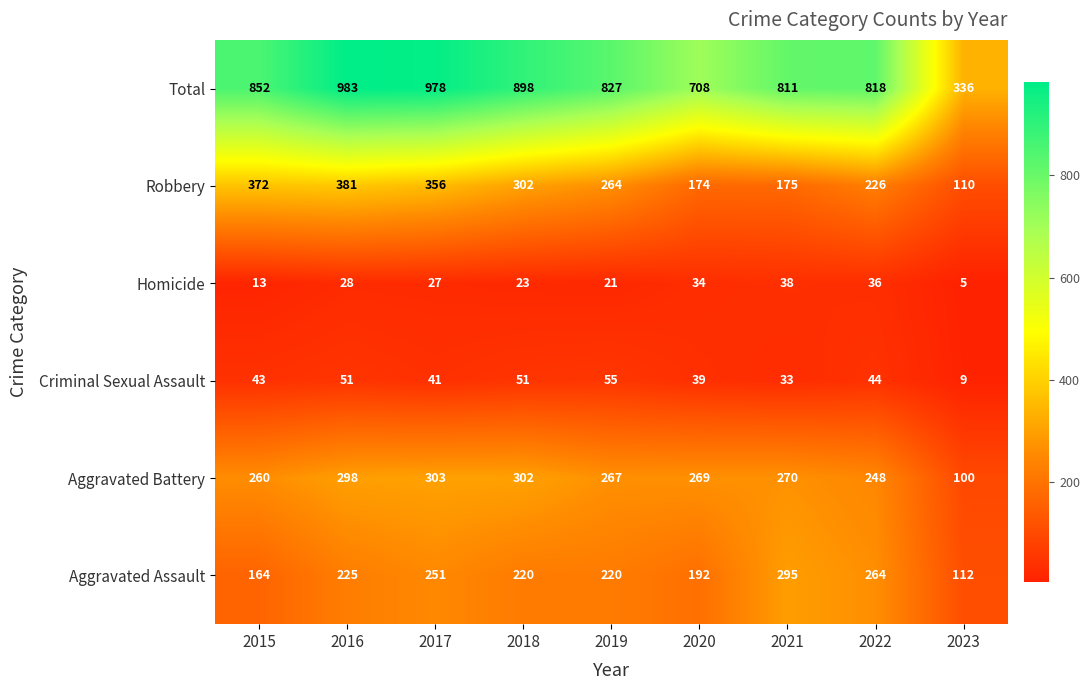

Where does the Total series first go above 827?

2015